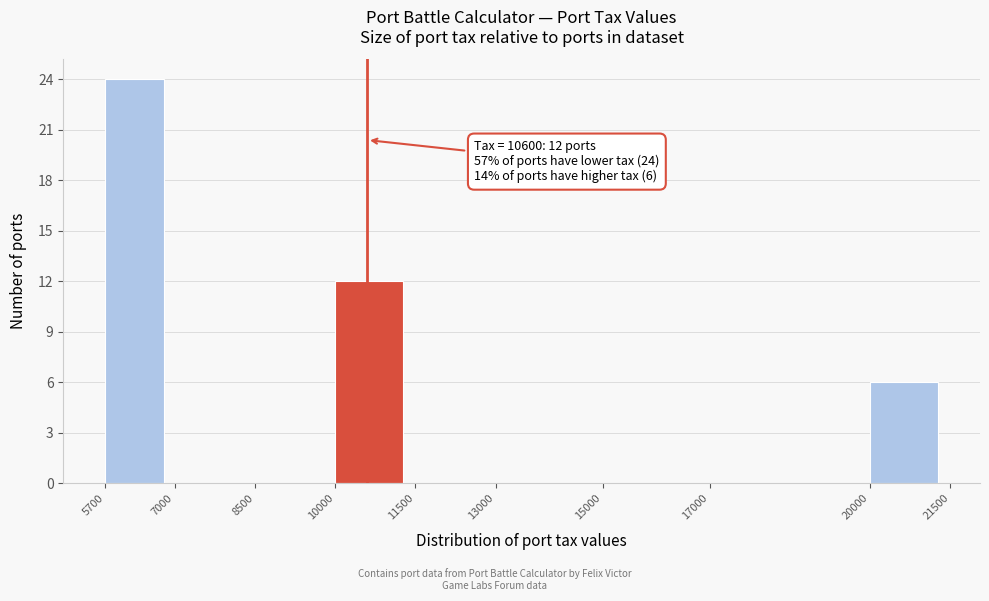

Which range on the x-axis has the tallest bar?

5700 to 7000